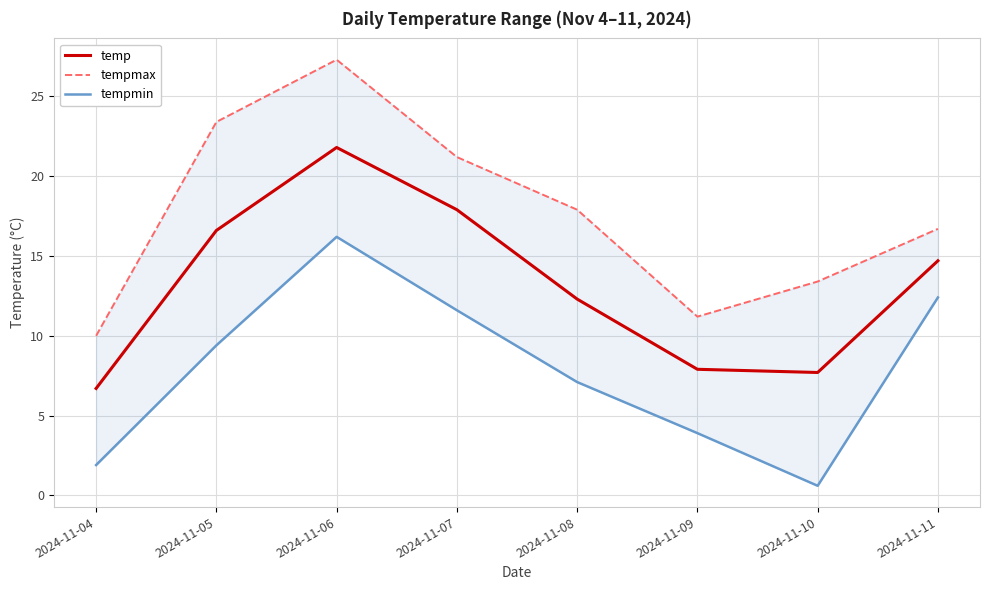

At which label does tempmin reach its minimum?

2024-11-10